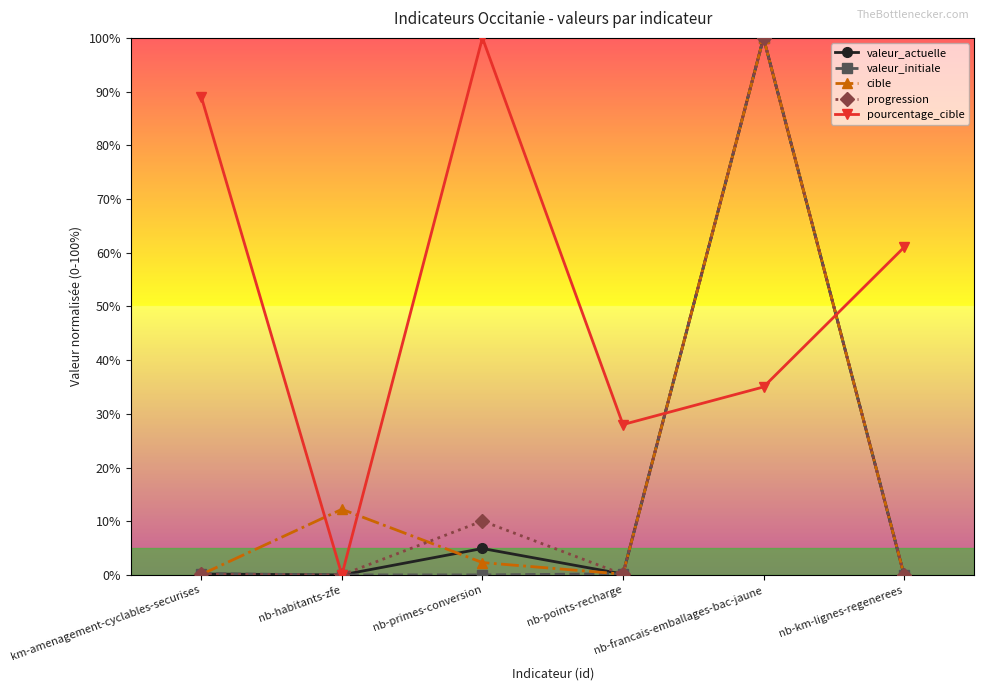

What position from the left is nb-francais-emballages-bac-jaune?

5